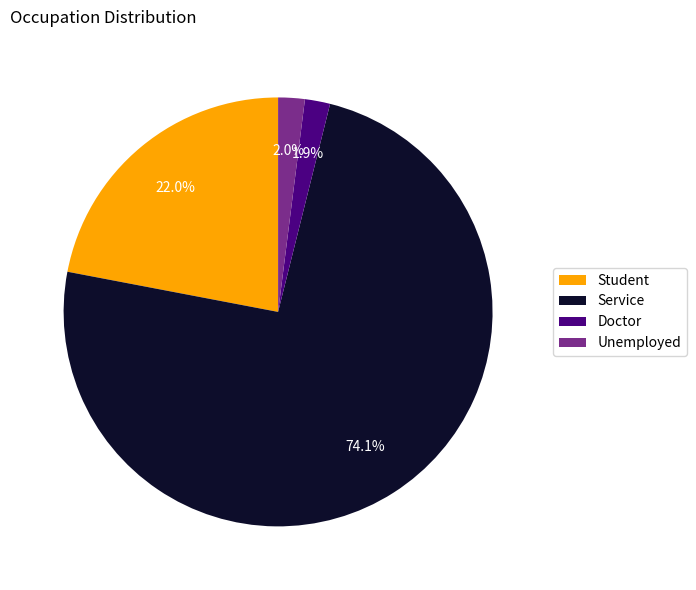

Between Doctor and Service, which is larger?

Service